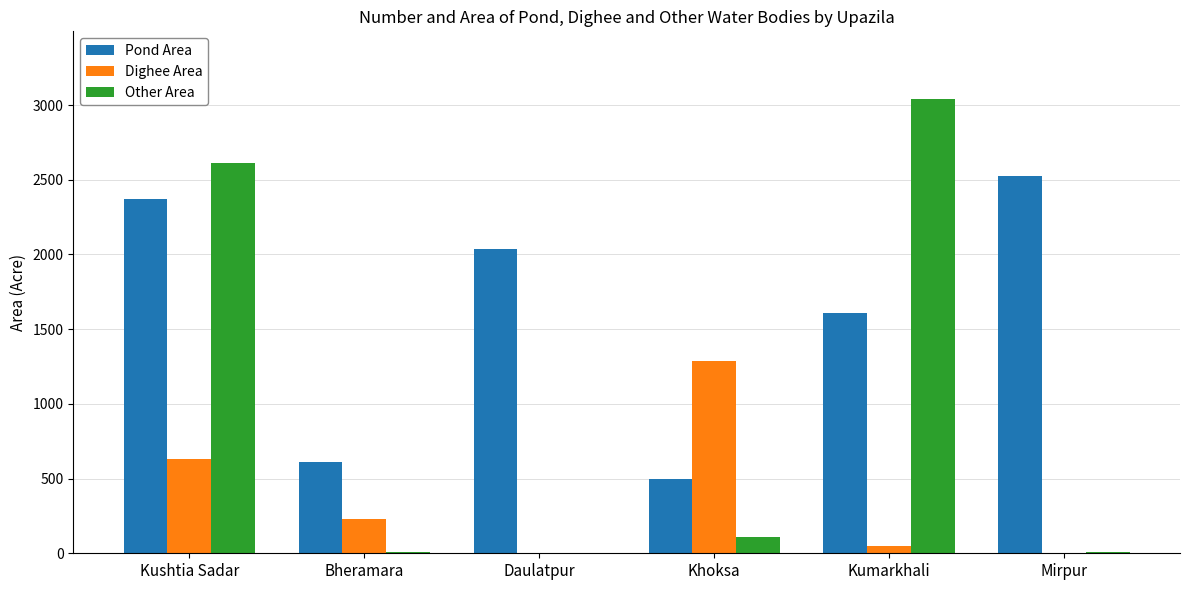

Which series changed the most between Khoksa and Mirpur?

Pond Area